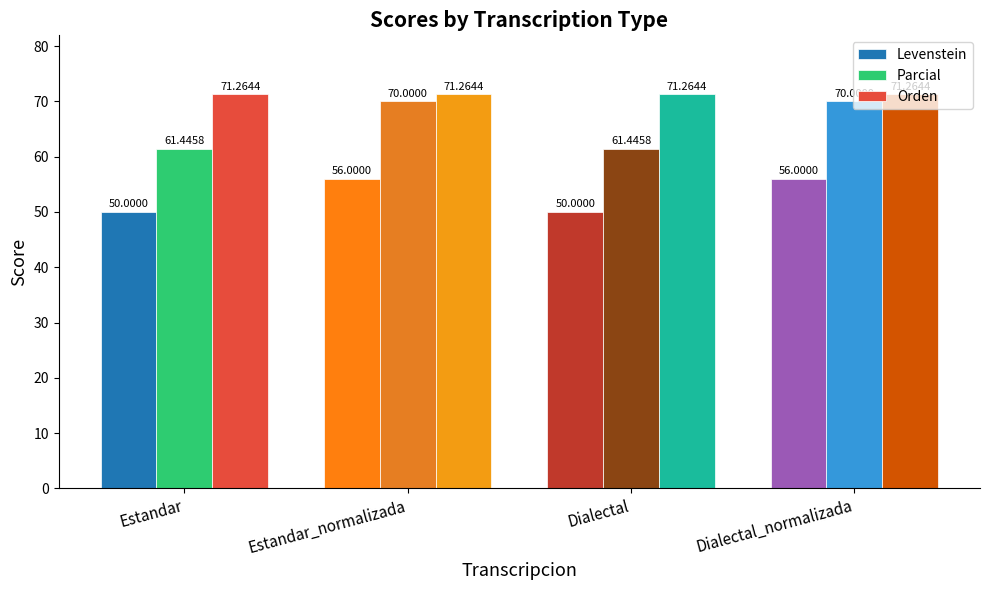

List the series in order of their peak value, lowest first.

Levenstein, Parcial, Orden